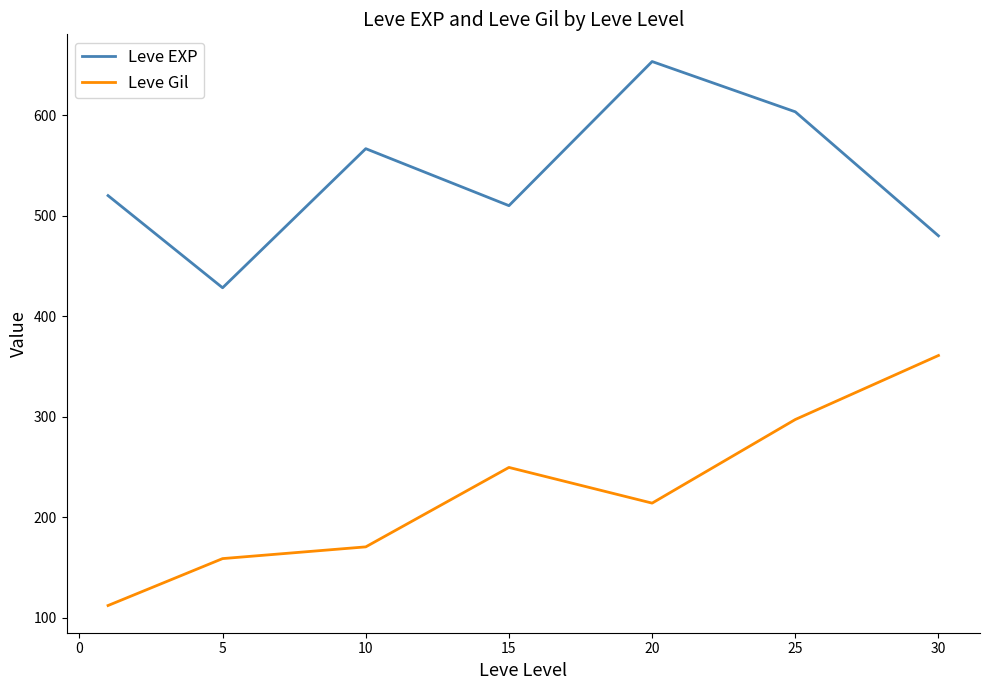

What is the minimum value shown in the chart?

112.3